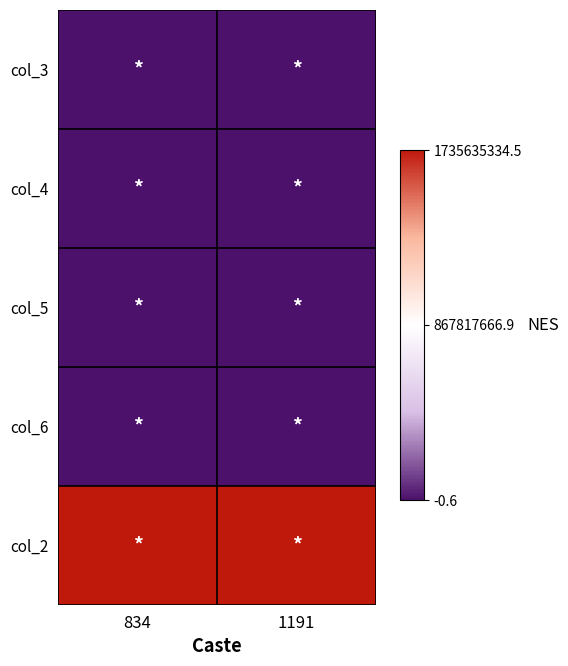

At how many categories does at least one series exceed 611257118?

2